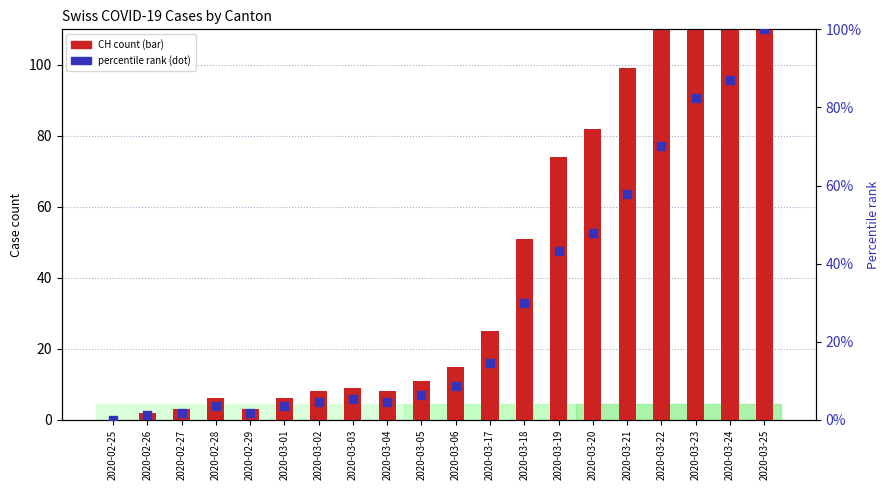

What is the total value across all series at 2020-03-03?

9